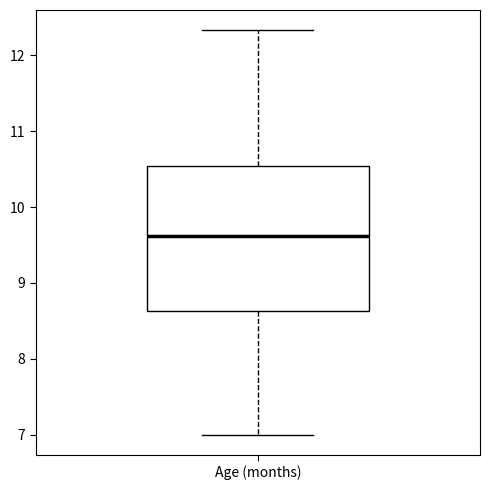

Where does the lower whisker of the box for Age (months) end on the y-axis? The values are not printed on the chart, so give them approximately, as read against the axis.

7.0